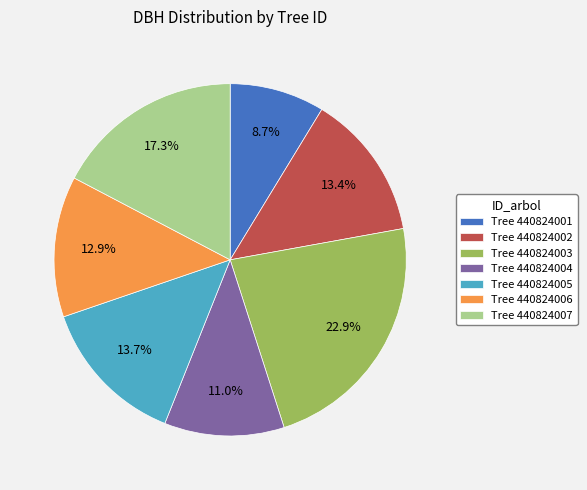

What percentage do Tree 440824004 and Tree 440824005 together represent?

24.7%